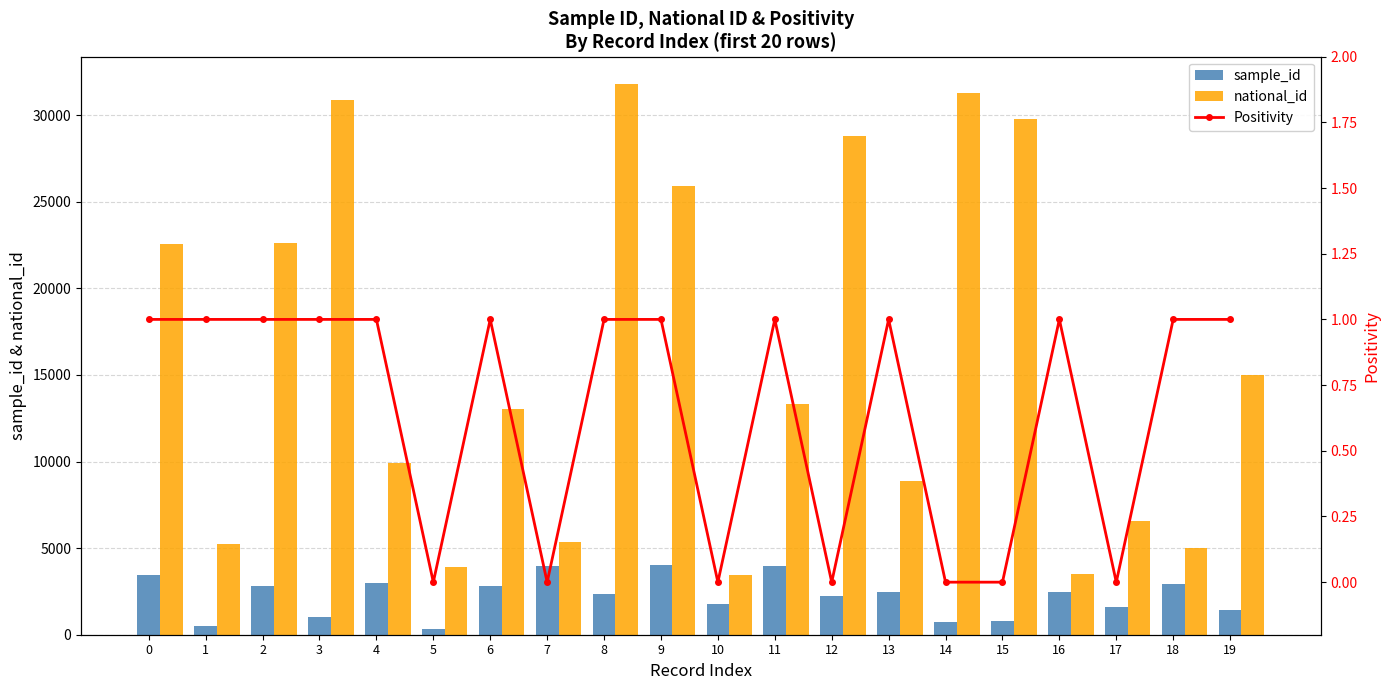

What is the difference between the highest and lowest values at 3?

30857